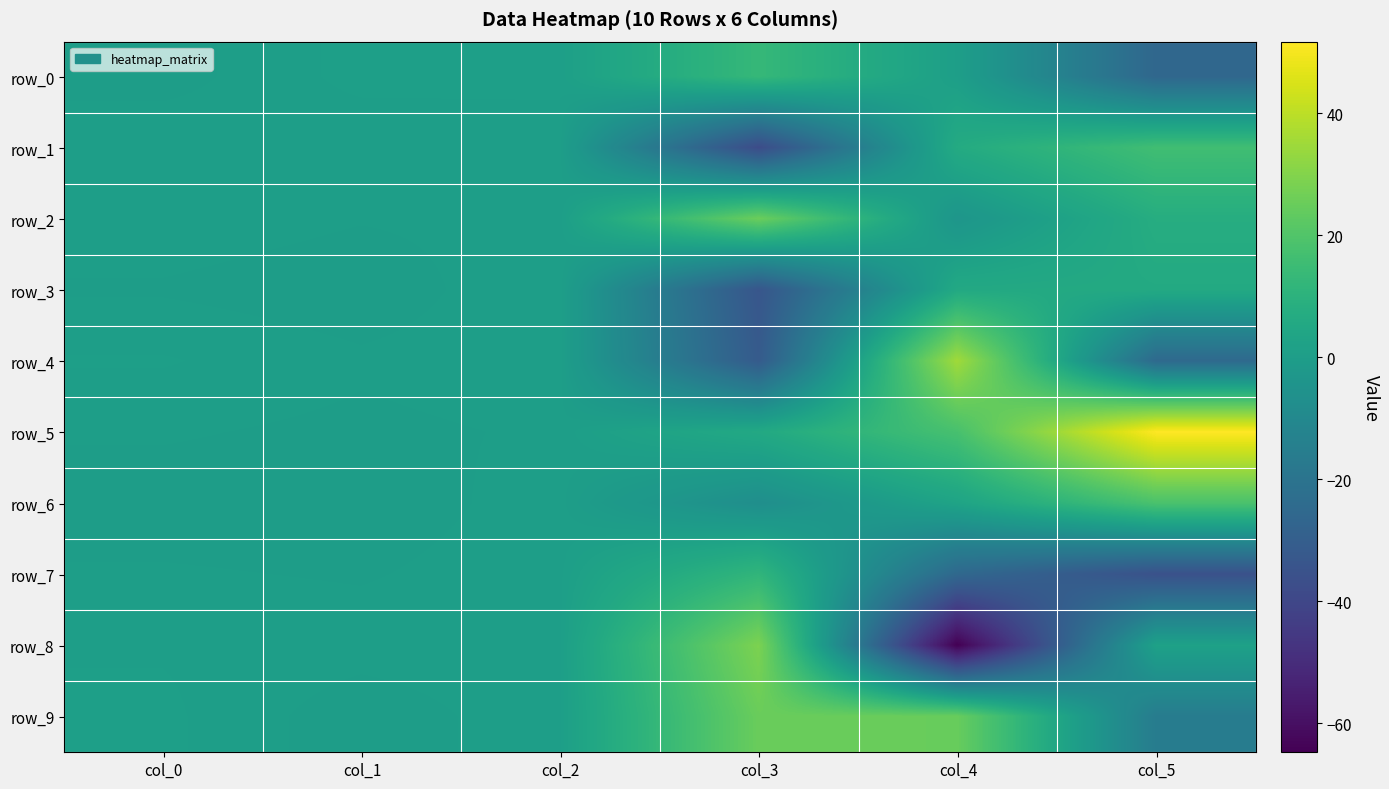

Is it true that row_7 equals 0.3 at col_1?

True